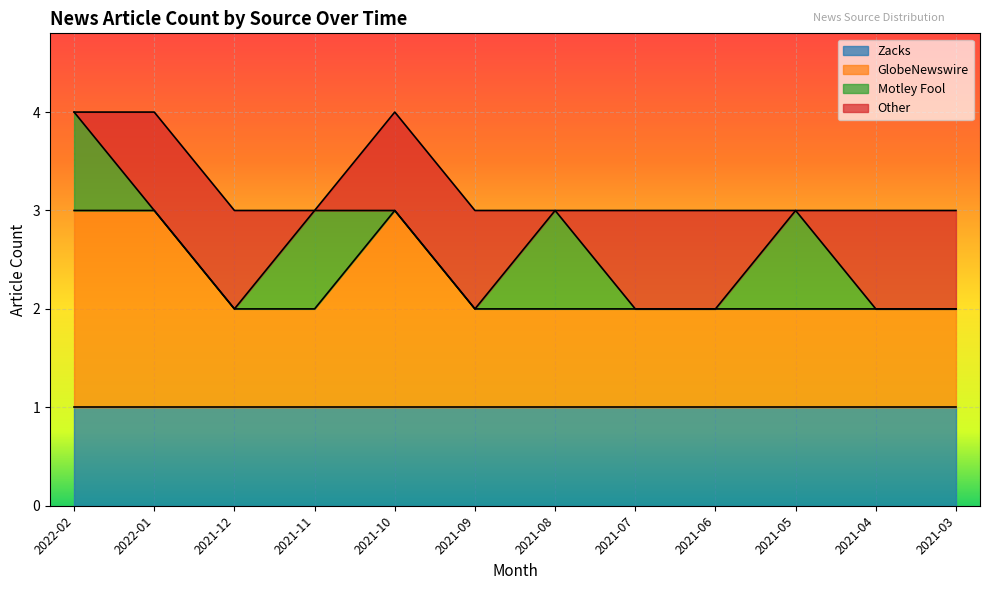

Which series has the largest total across all categories?

GlobeNewswire